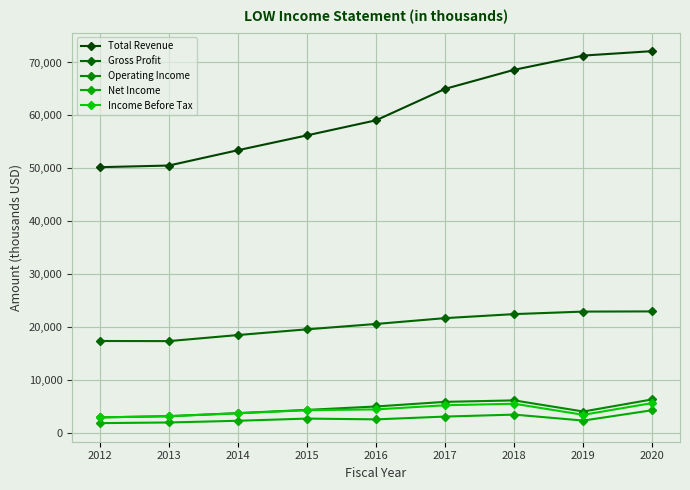

Which series has the largest range (max minus min)?

Total Revenue